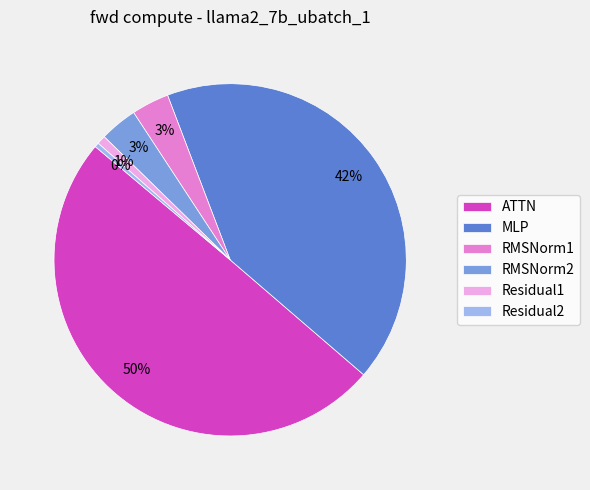

To the nearest percent, what is the average slice percentage?

17%